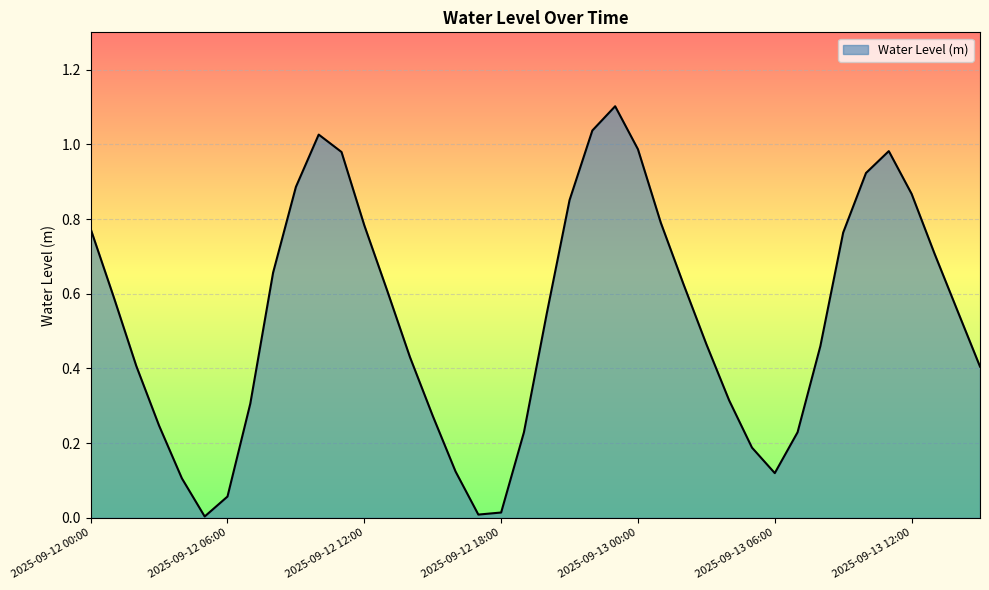

What is the difference between the maximum and minimum values?

1.1